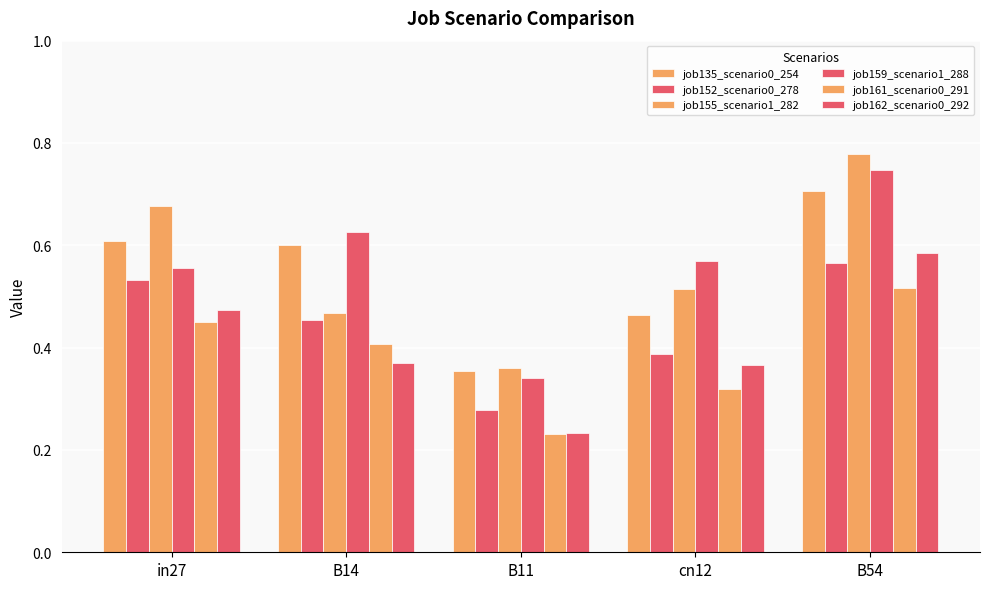

At cn12, list the series in order from largest to smallest.

job159_scenario1_288, job155_scenario1_282, job135_scenario0_254, job152_scenario0_278, job162_scenario0_292, job161_scenario0_291